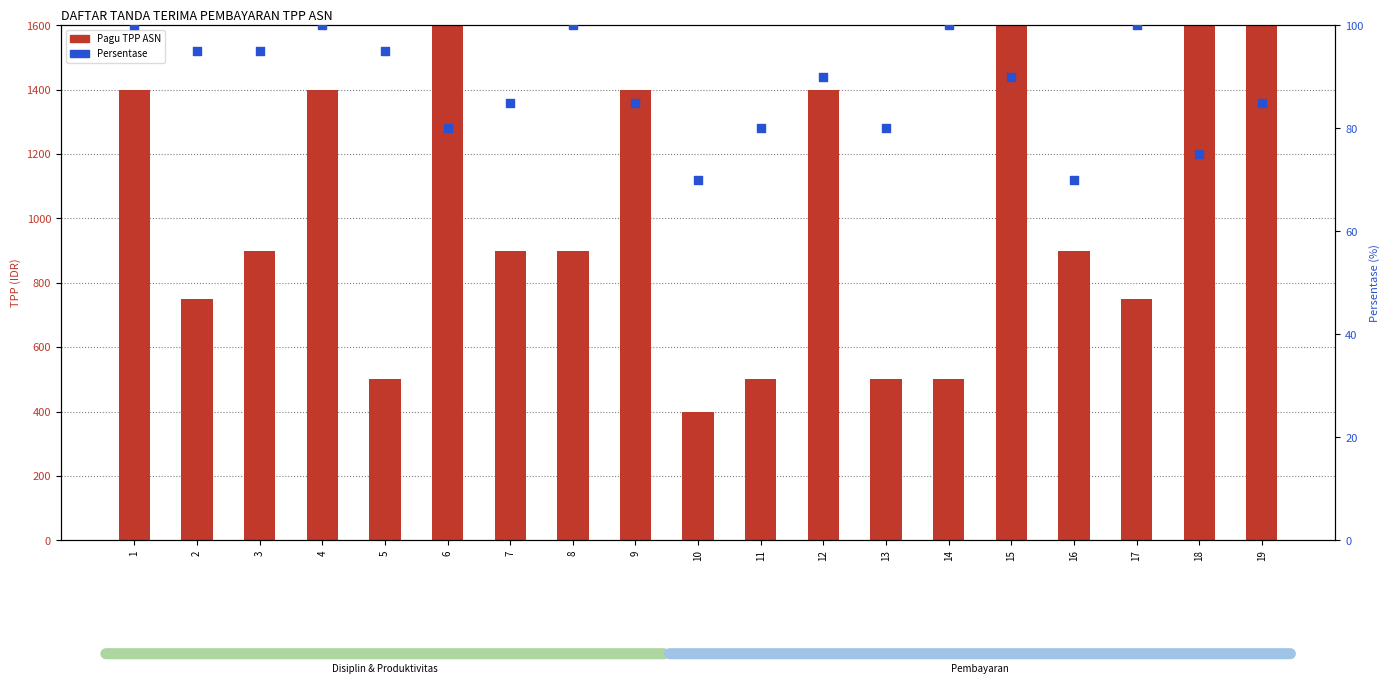

What is the total value across all series at 9?

1485